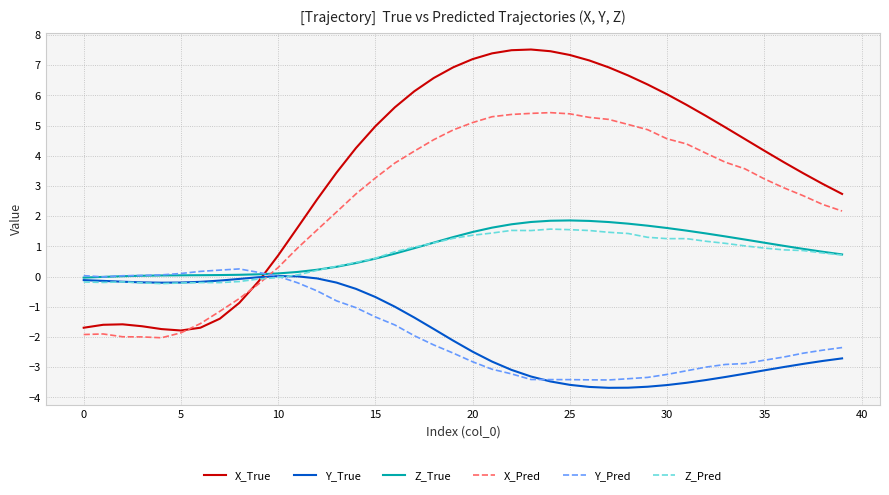

What is the difference between the maximum and minimum values in the Z_True series?

1.9